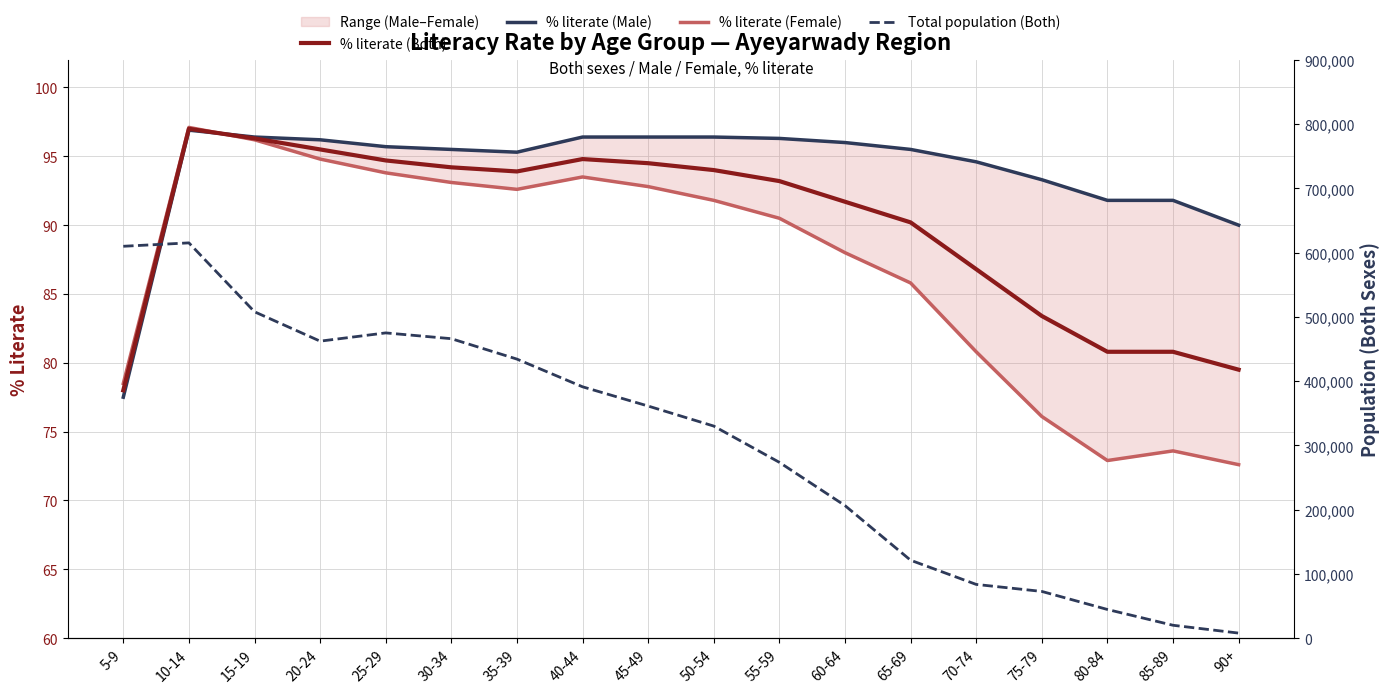

What is the label of the 12th point from the left?

60-64